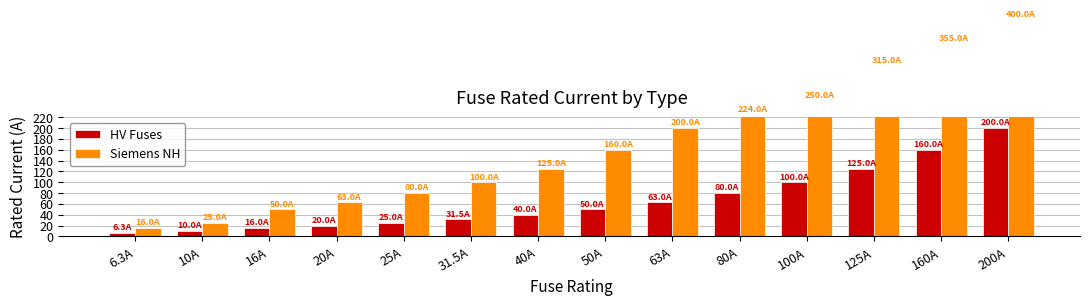

Rank the series by their maximum value, from lowest to highest.

HV Fuses, Siemens NH